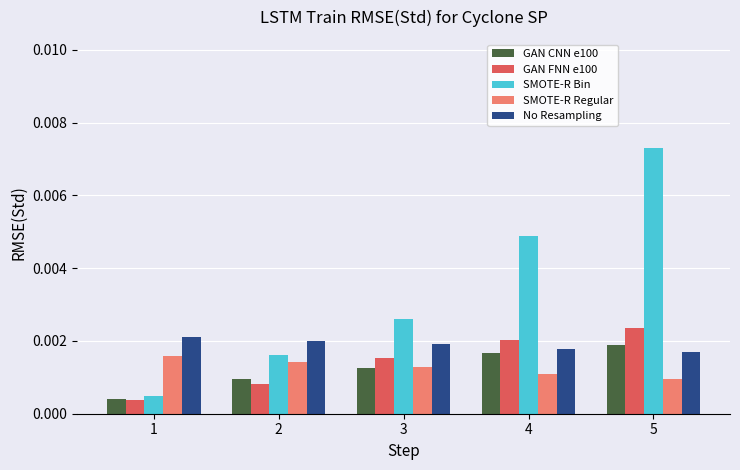

Which series has the largest total across all categories?

SMOTE-R Bin